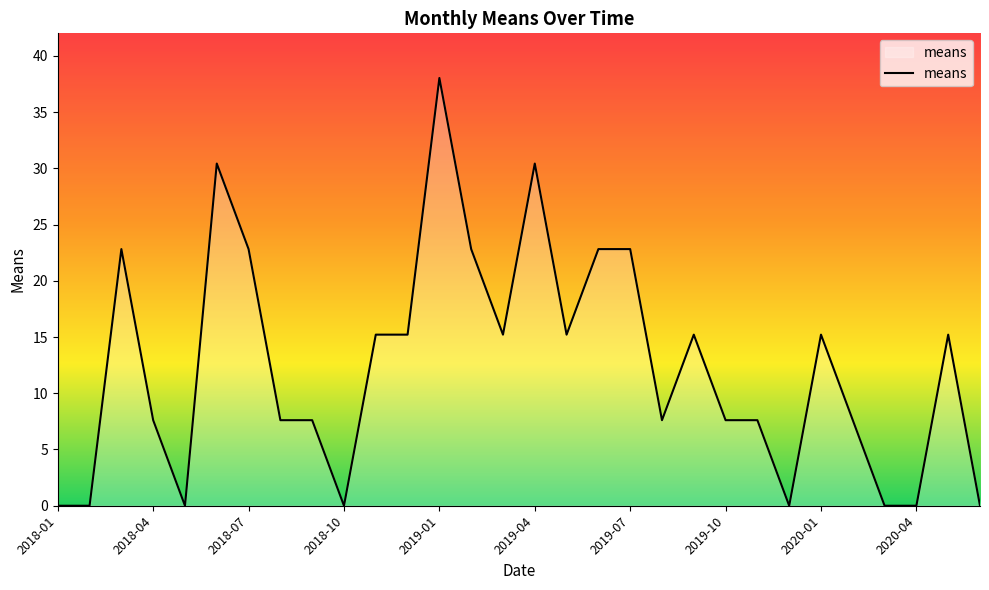

What is the difference between the maximum and minimum values?

38.0